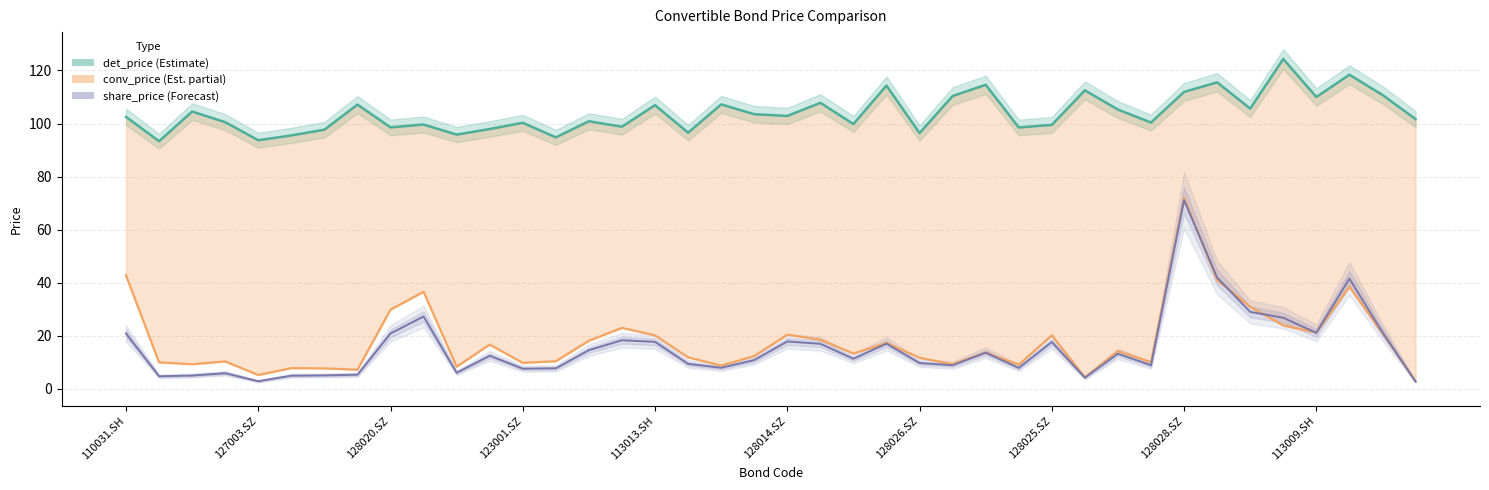

At 110031.SH, list the series in order from largest to smallest.

det_price, conv_price, share_price